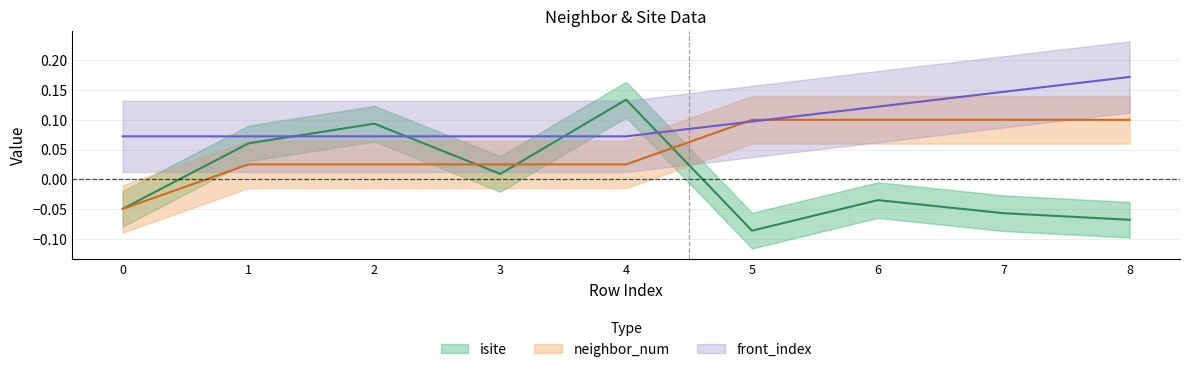

True or false: neighbor_num has more than 0 interior local peaks.

False